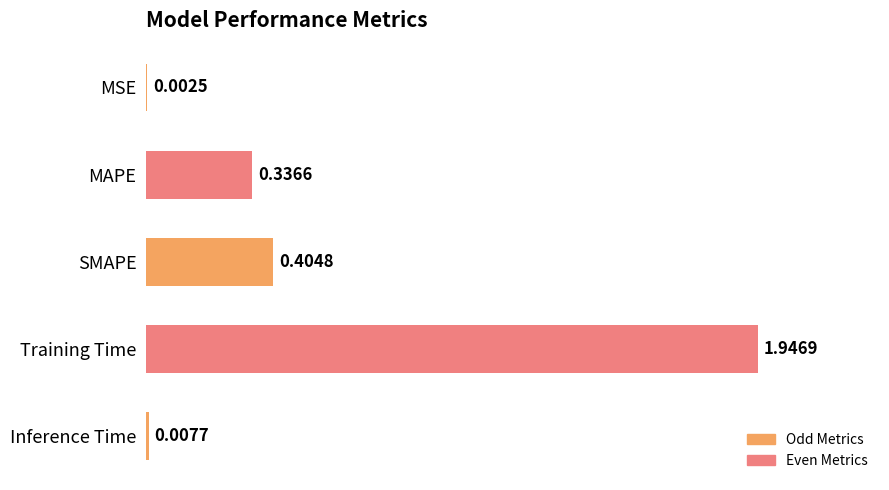

Does the chart contain stacked bars?

No